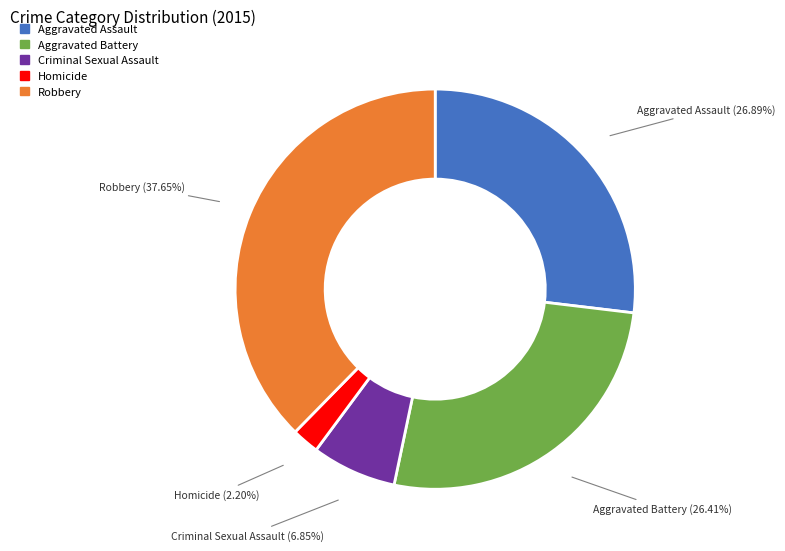

Is there a majority slice in this chart?

No